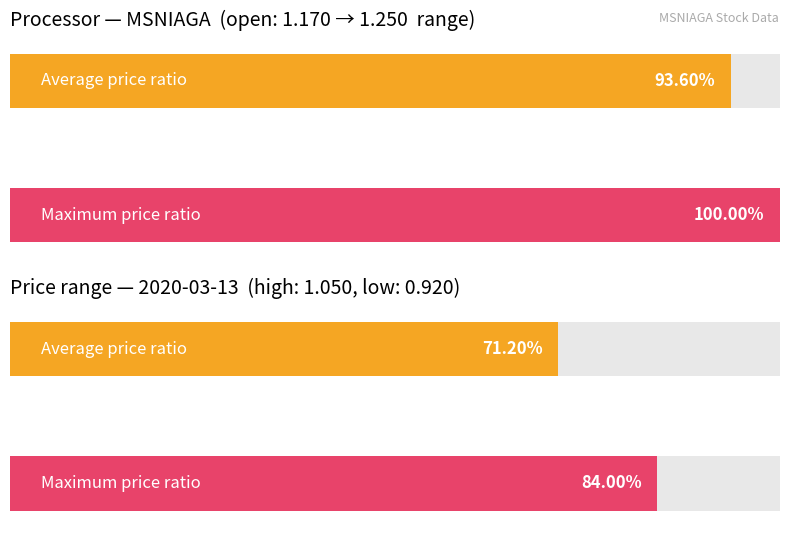

The value of open at 2020-03-11 is 1.8. True or false?

False